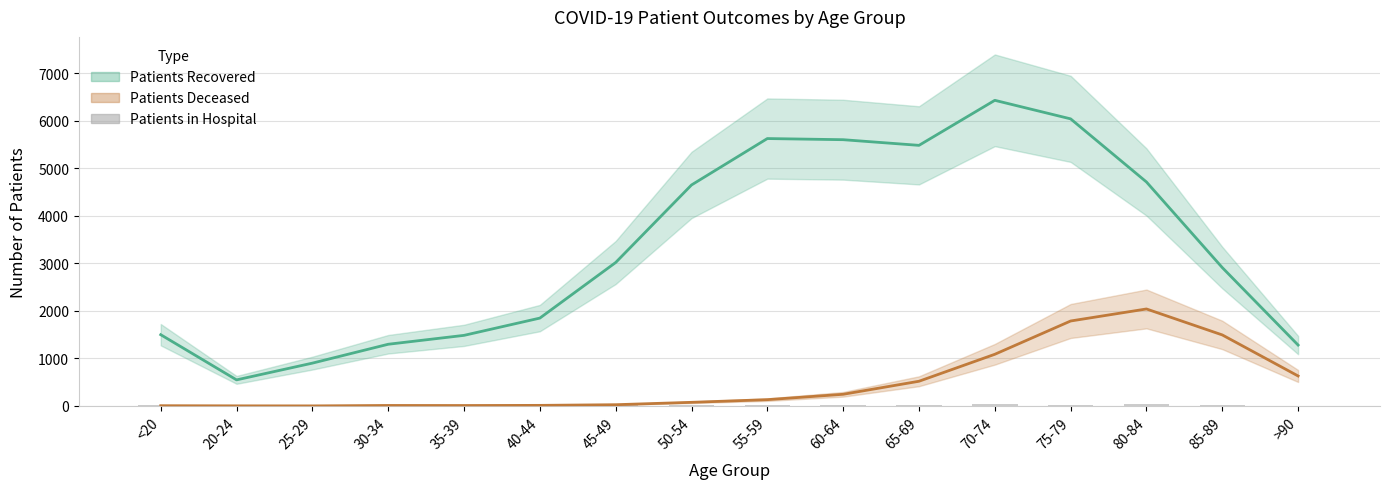

Is it true that patients_deceased equals 31 at 50-54?

False